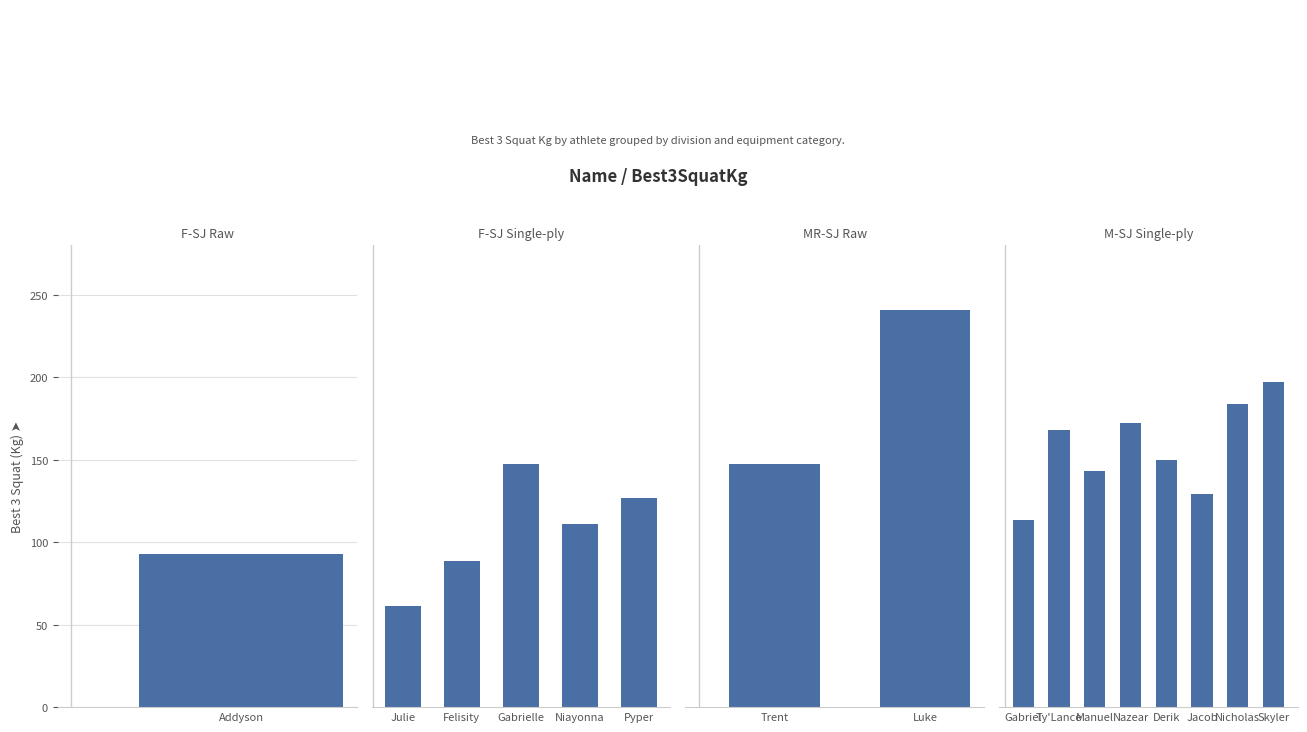

What is the value of the 6th bar from the left?

129.3